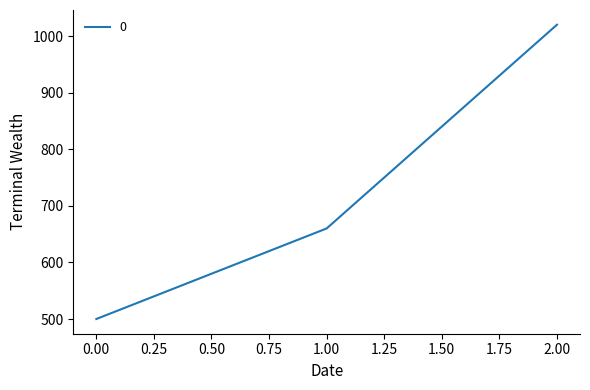

What is the average value?

727